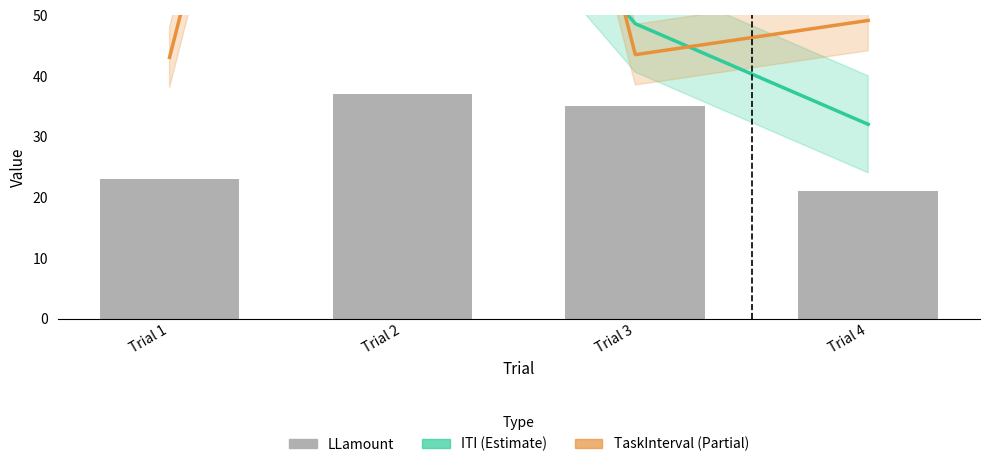

Which category has the highest value across all series?

Trial 1